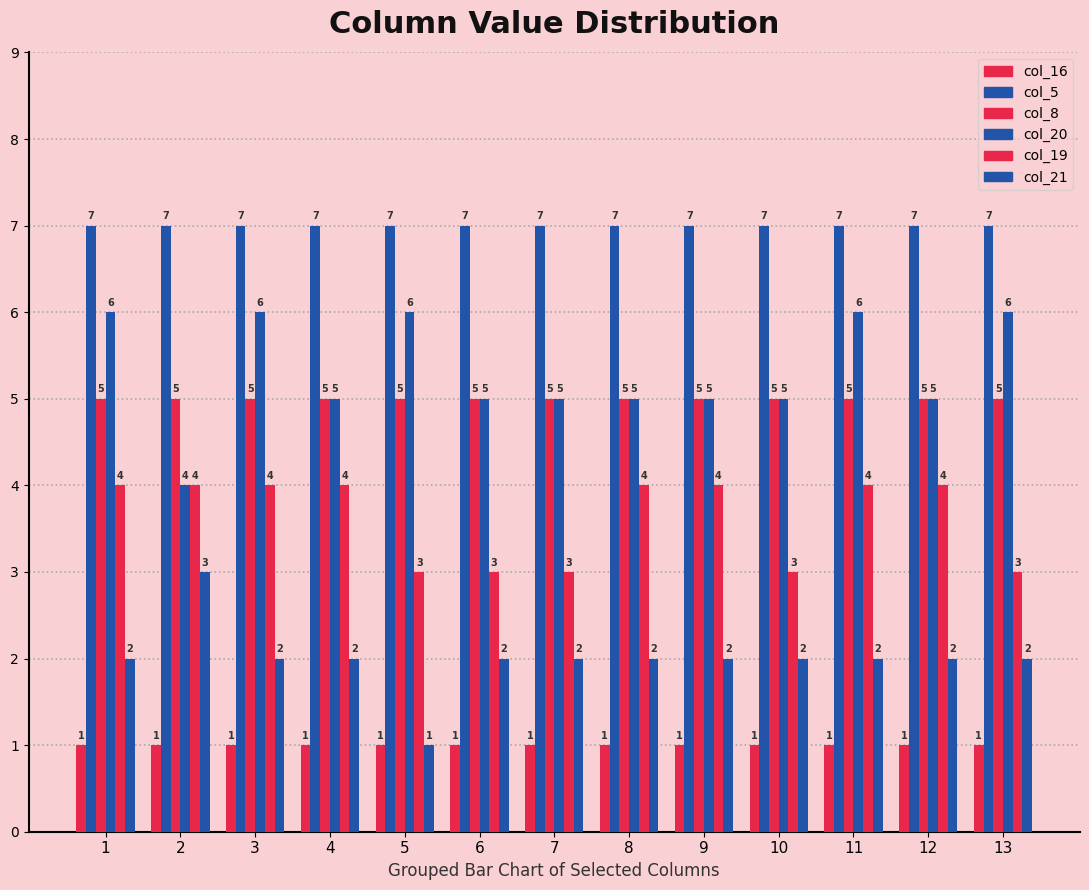

Does the chart contain stacked bars?

No